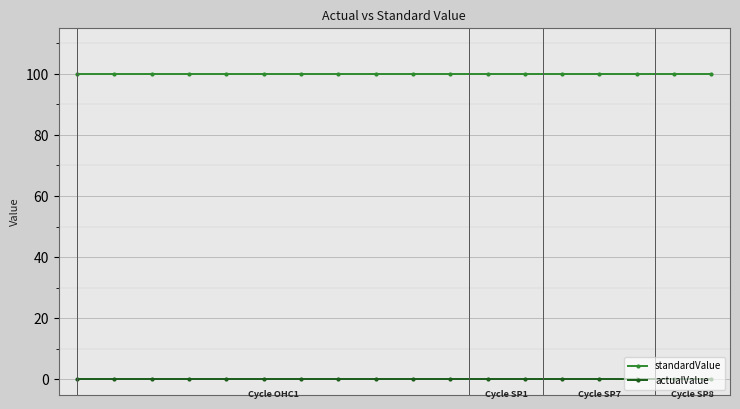

List the series in order of their overall mean, lowest first.

actualValue, standardValue